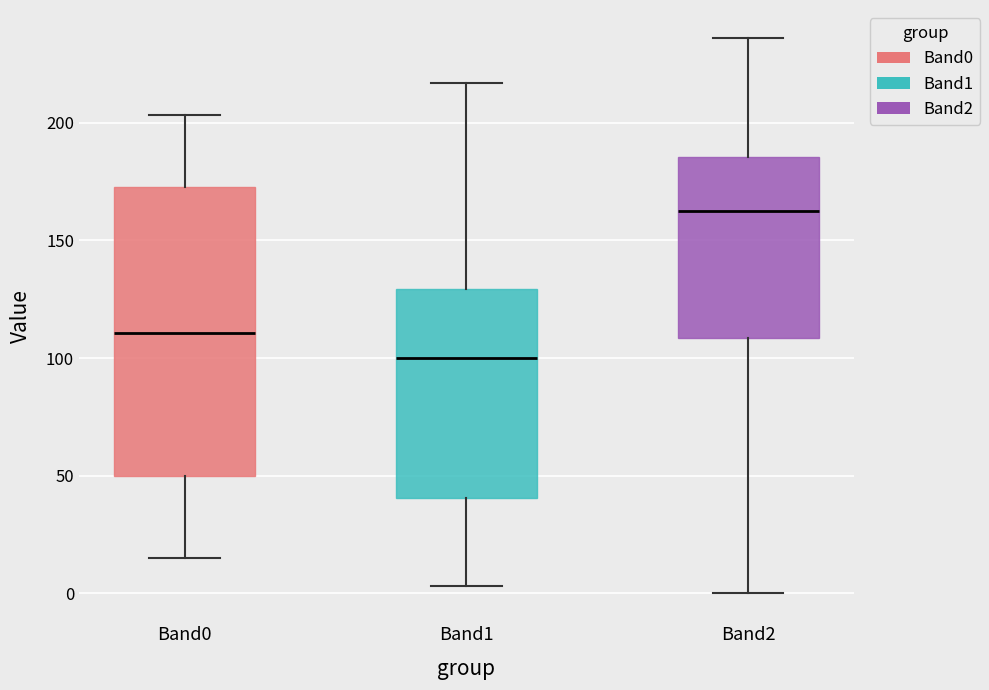

Comparing the boxes themselves (not the whiskers), which one is the tallest?

Band0